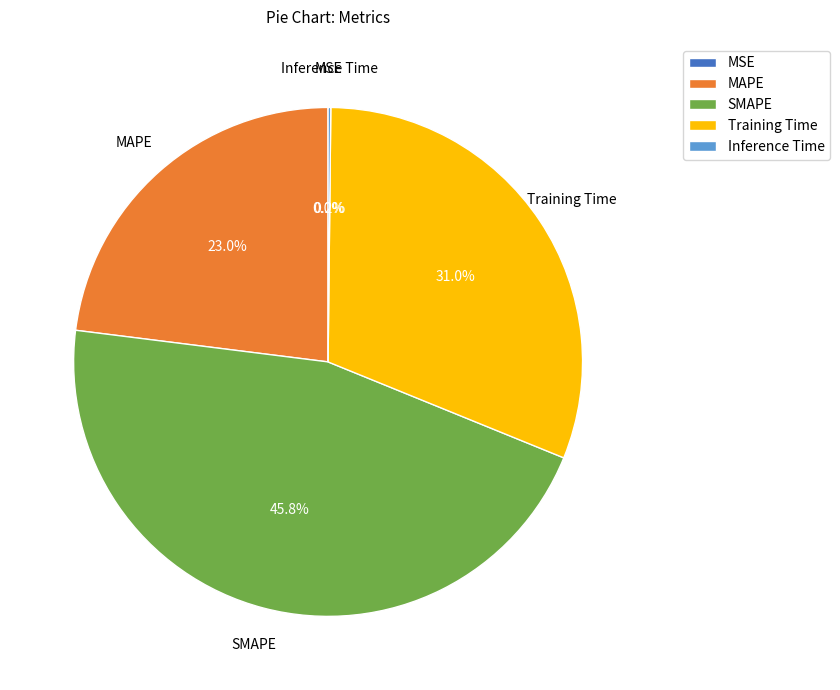

Is there any slice that represents more than half of the pie?

No